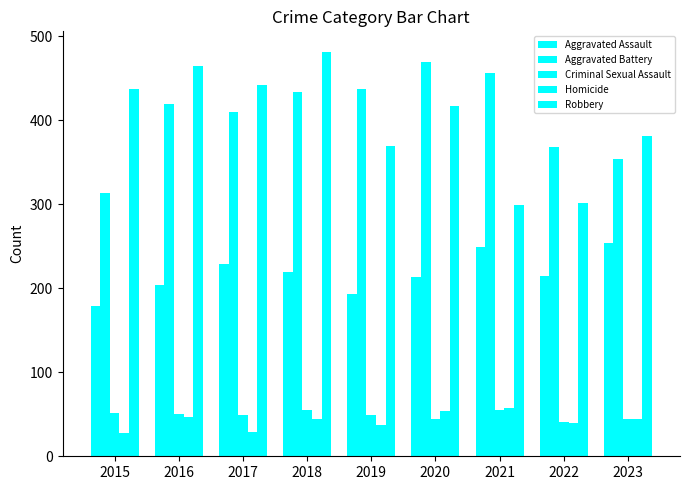

Rank the categories by Homicide value from highest to lowest.

2021, 2020, 2016, 2018, 2023, 2022, 2019, 2017, 2015